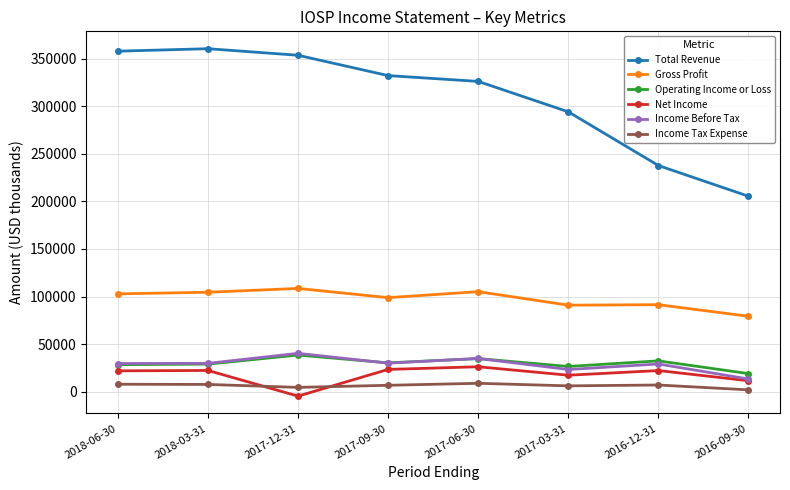

Is it true that Total Revenue equals 360700 at 2018-03-31?

True